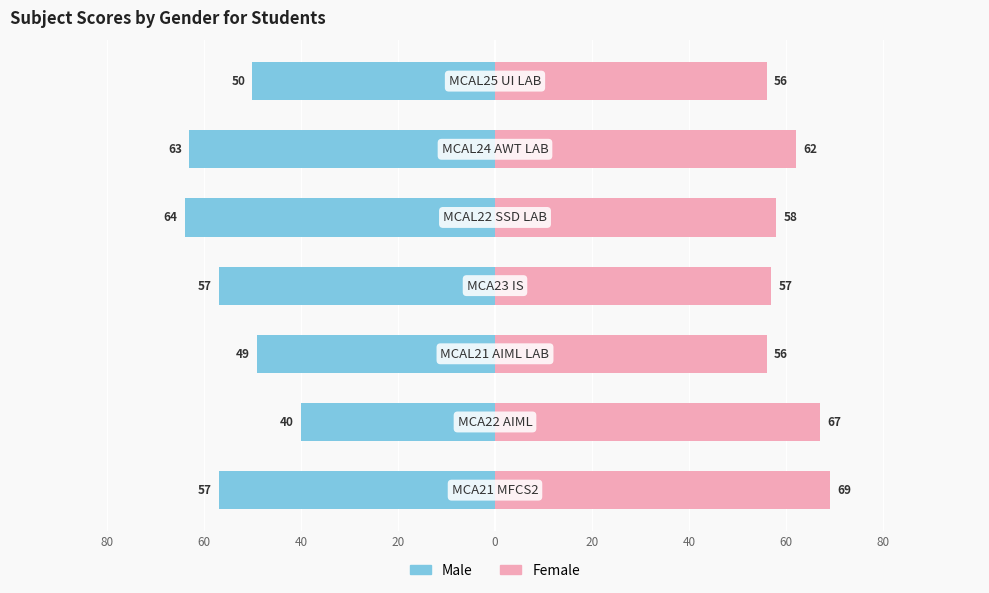

How many data points in Male are less than -57?

2